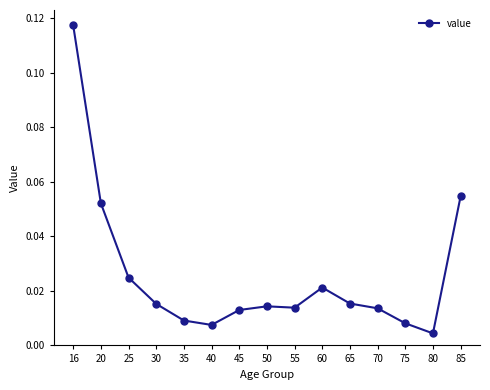

At which category does the chart reach its minimum across all series?

80